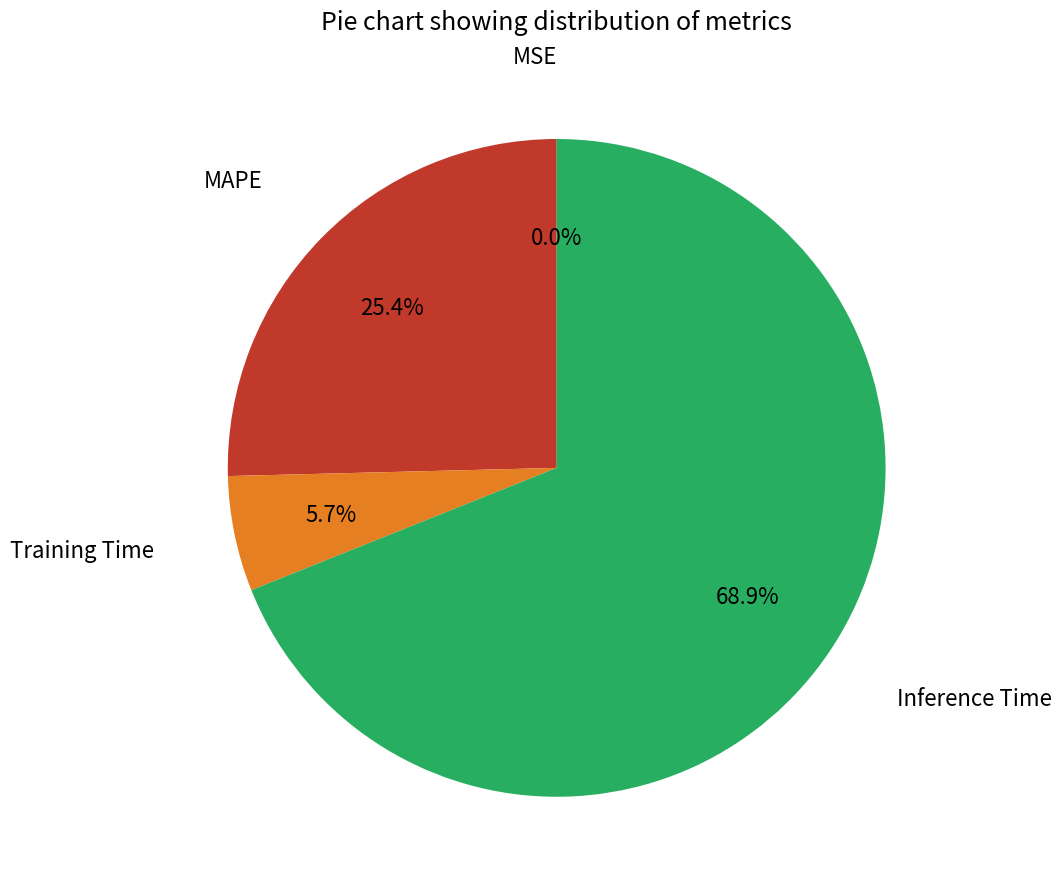

Is the sum of MAPE and Training Time greater than half?

No